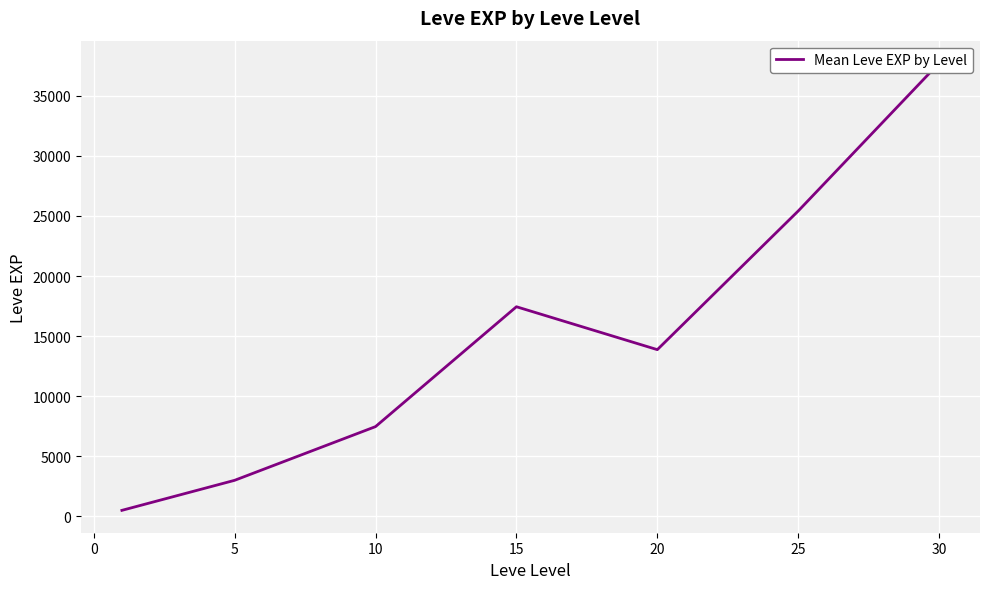

How many values are below 13876?

3